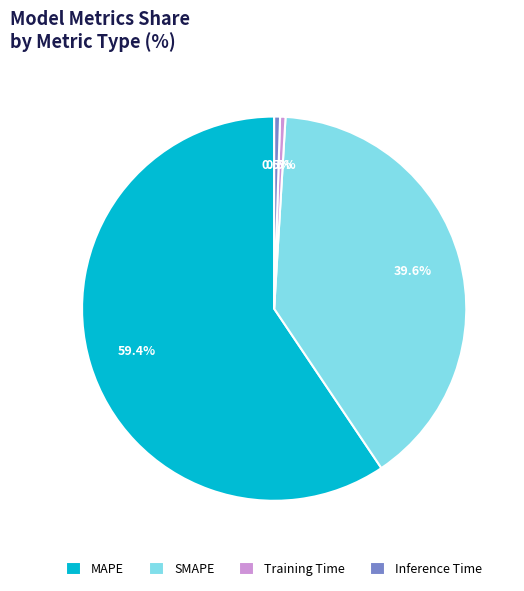

To the nearest percent, what is the average slice percentage?

25%